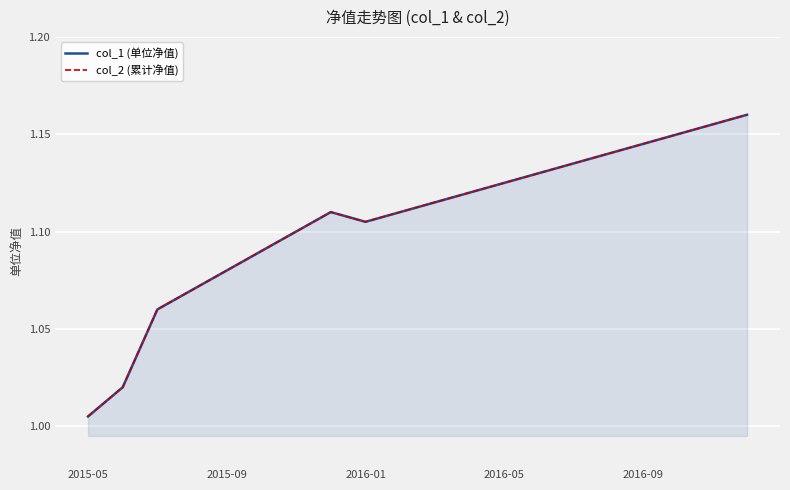

What is the total value across all series at 15?

2.3